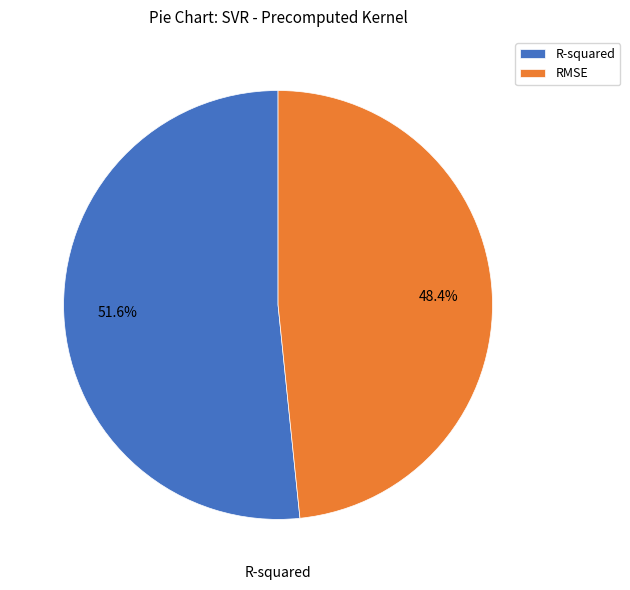

True or false: RMSE accounts for 38% of the total.

False